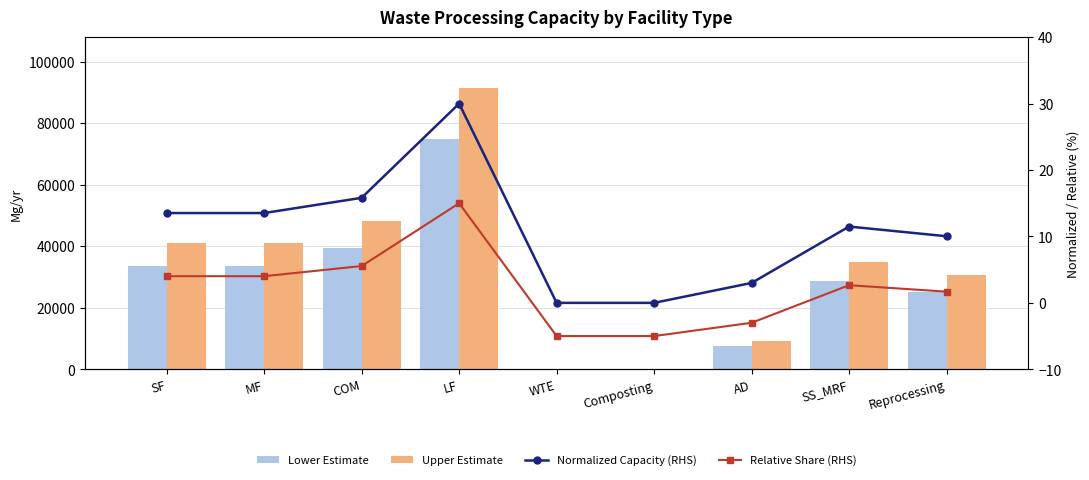

What is the difference between the Upper Estimate values at SS_MRF and AD?

25831.3